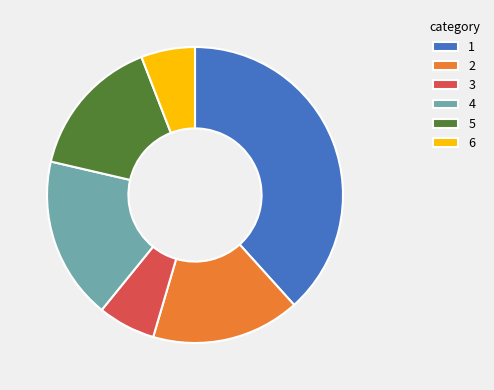

How many slices are in this pie chart?

6